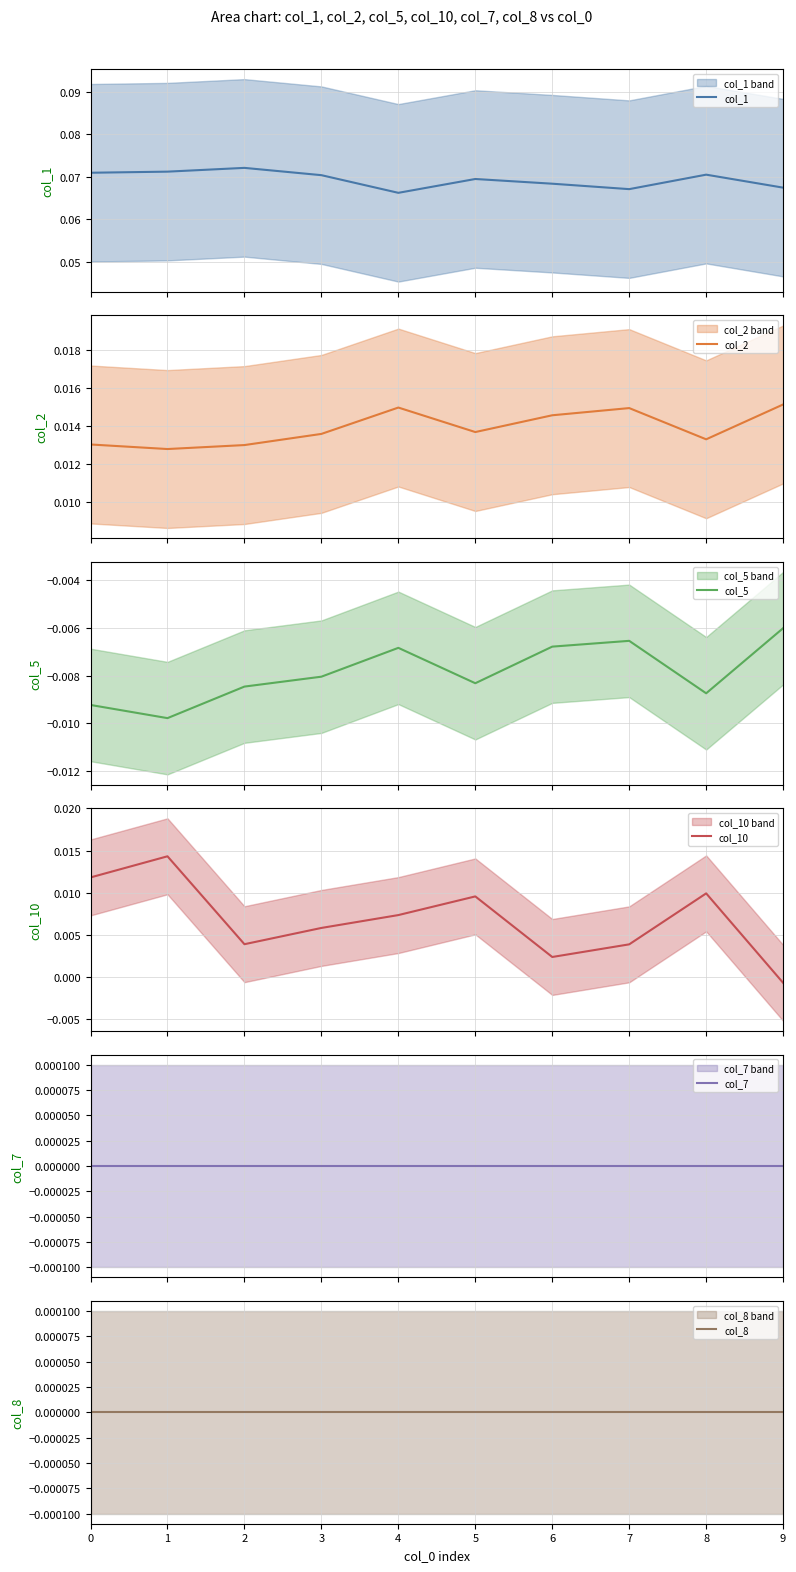

Where is the first local minimum for col_2?

1